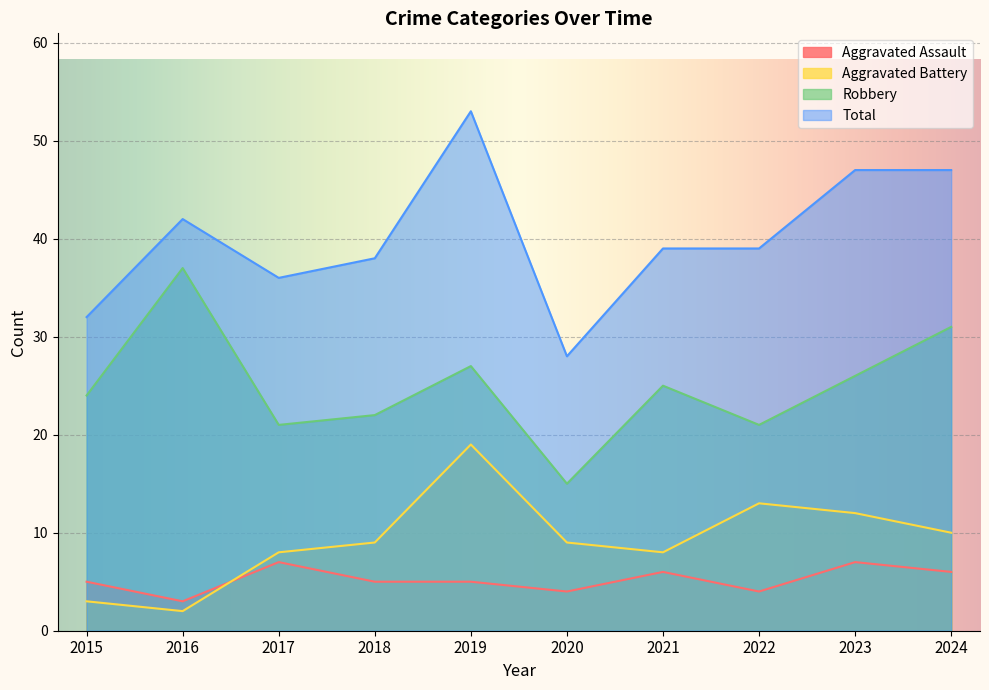

Is it true that Robbery equals 15 at 2020?

True